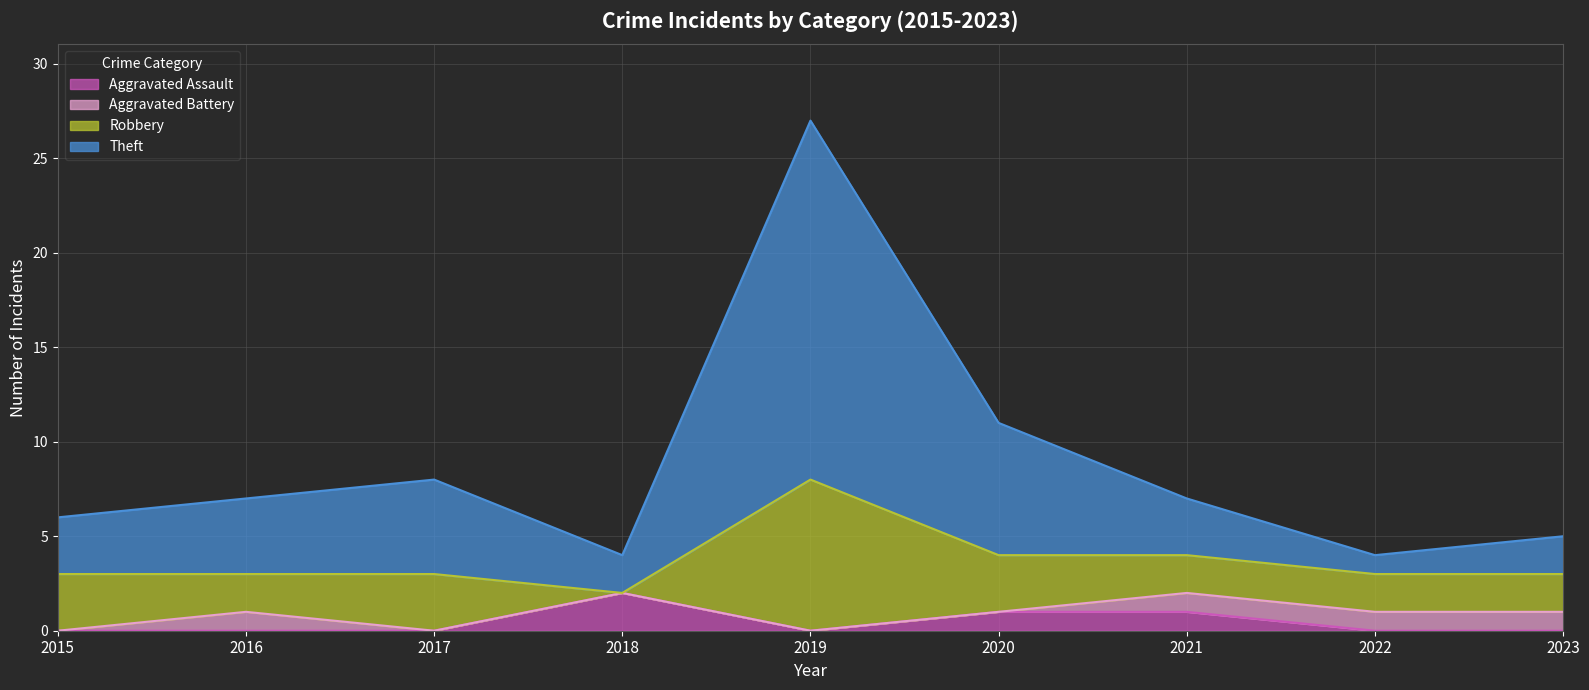

The value of Aggravated Assault at 2023 is 0. True or false?

True